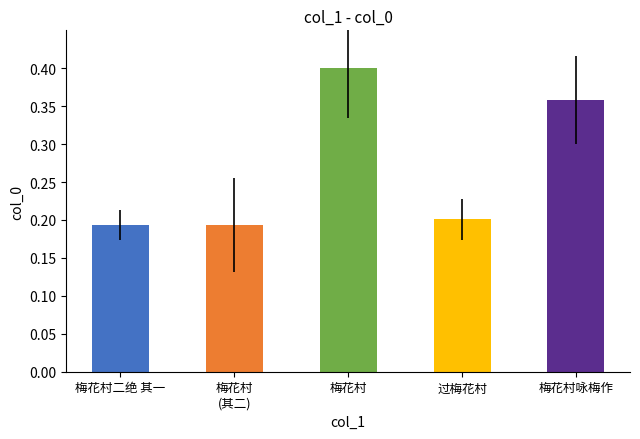

Count the values in the range 0 to 1.

5